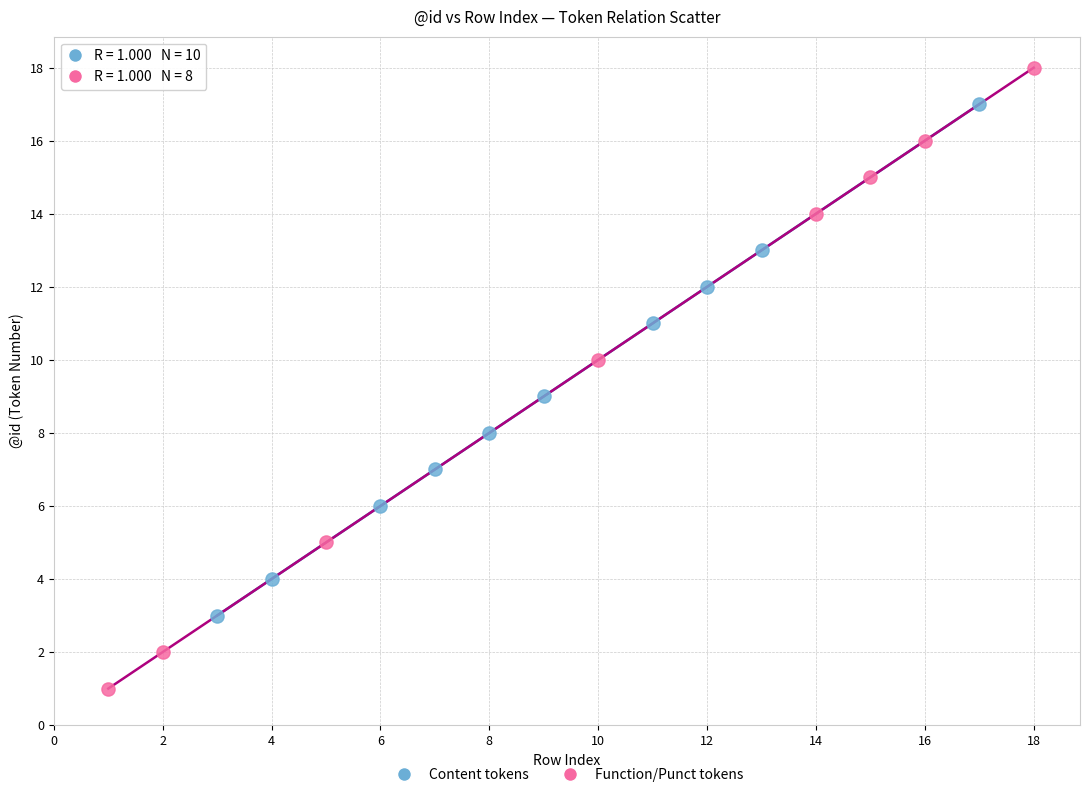

Which series reaches the minimum Y coordinate?

Function/Punct tokens